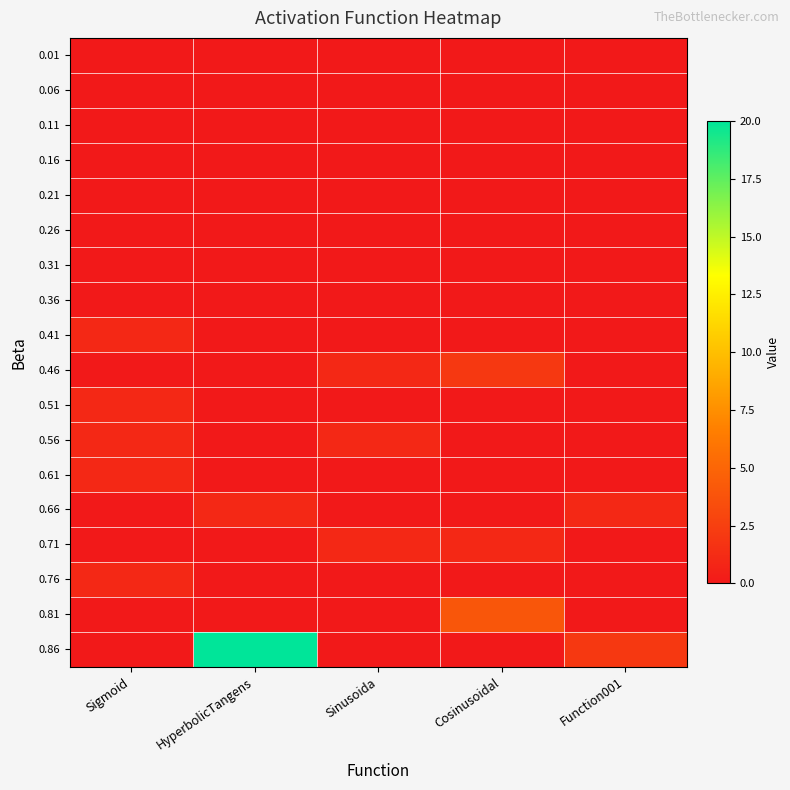

Which label corresponds to the largest value in the chart?

HyperbolicTangens